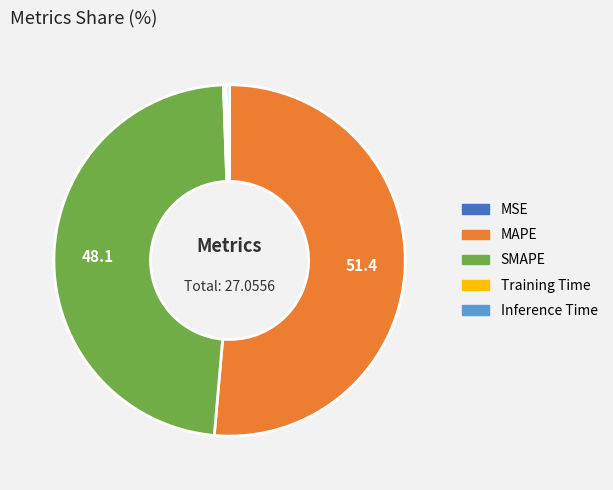

What is the ratio of the value at MAPE to the value at SMAPE?

1.1